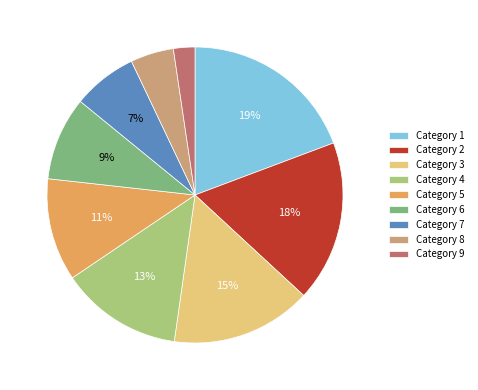

Approximately how many times larger is the value at Category 7 compared to Category 3?

0.5